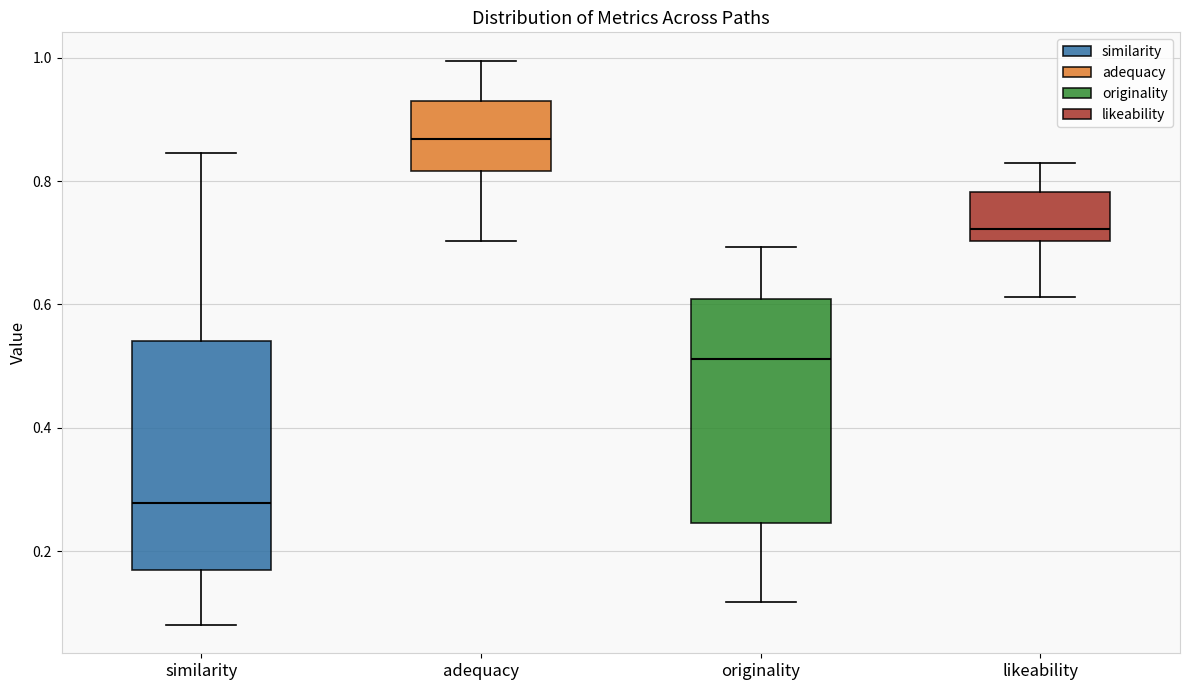

Where does the median line of the box for likeability sit on the y-axis? The values are not printed on the chart, so give them approximately, as read against the axis.

0.72